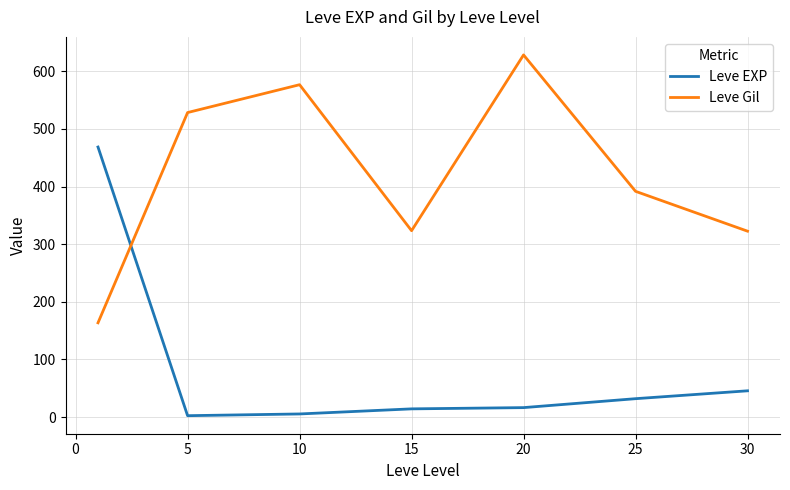

Rank the series by their maximum value, from highest to lowest.

Leve Gil, Leve EXP